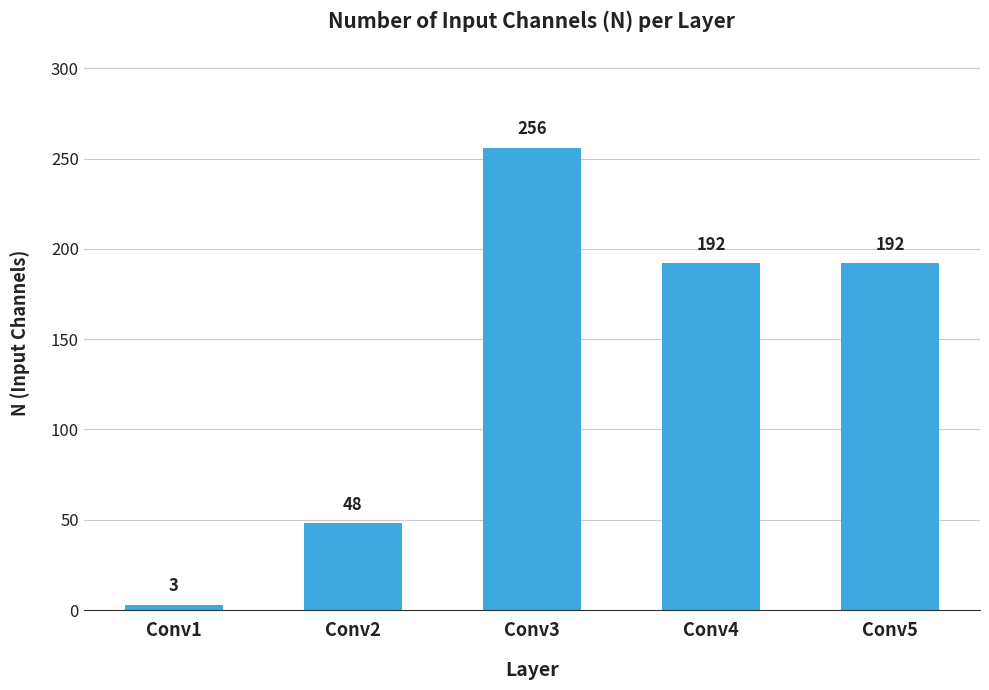

What is the value of the 2nd bar from the left?

48